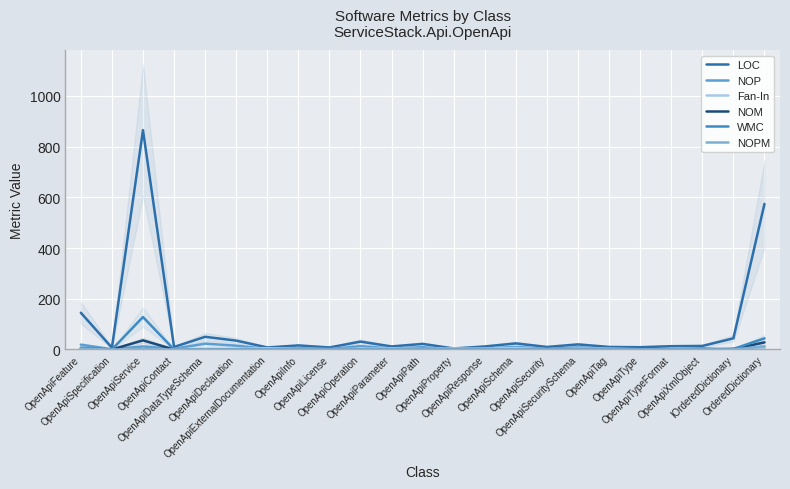

At which category does NOPM reach its first local valley?

OpenApiSpecification